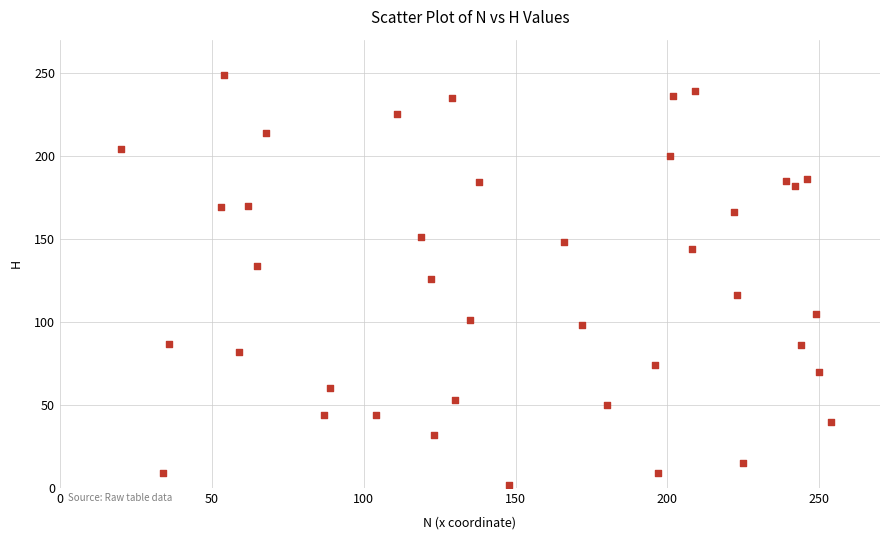

What is the range of X values (max minus min)?

234